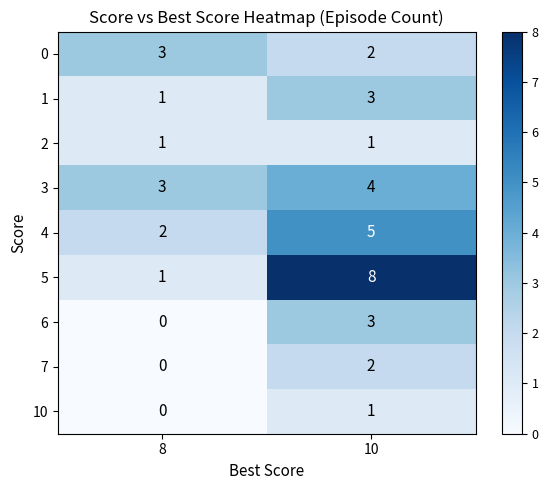

How many data points does each series have?

2